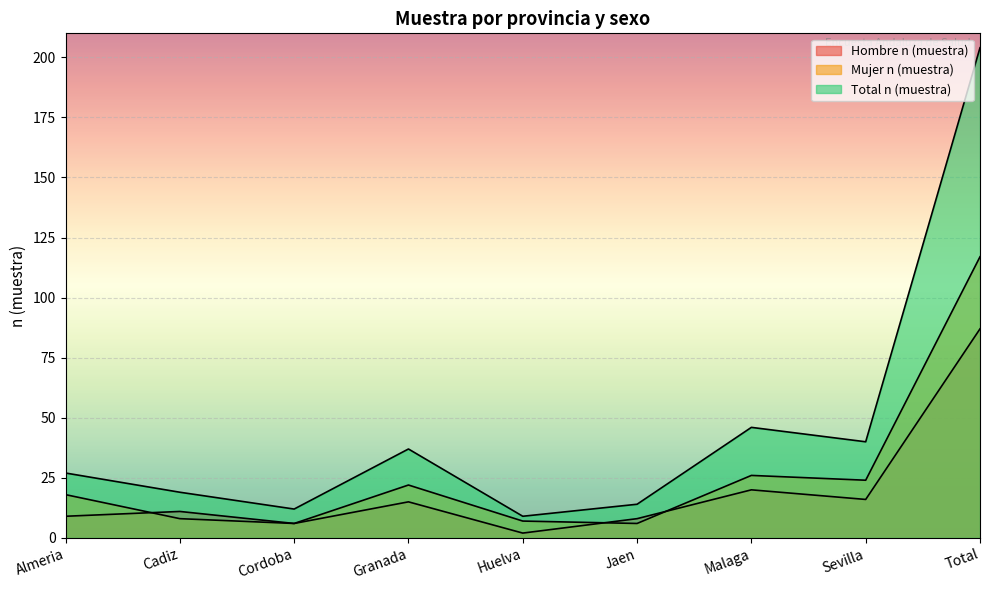

True or false: Mujer n (muestra) has more than 1 interior local peaks.

True